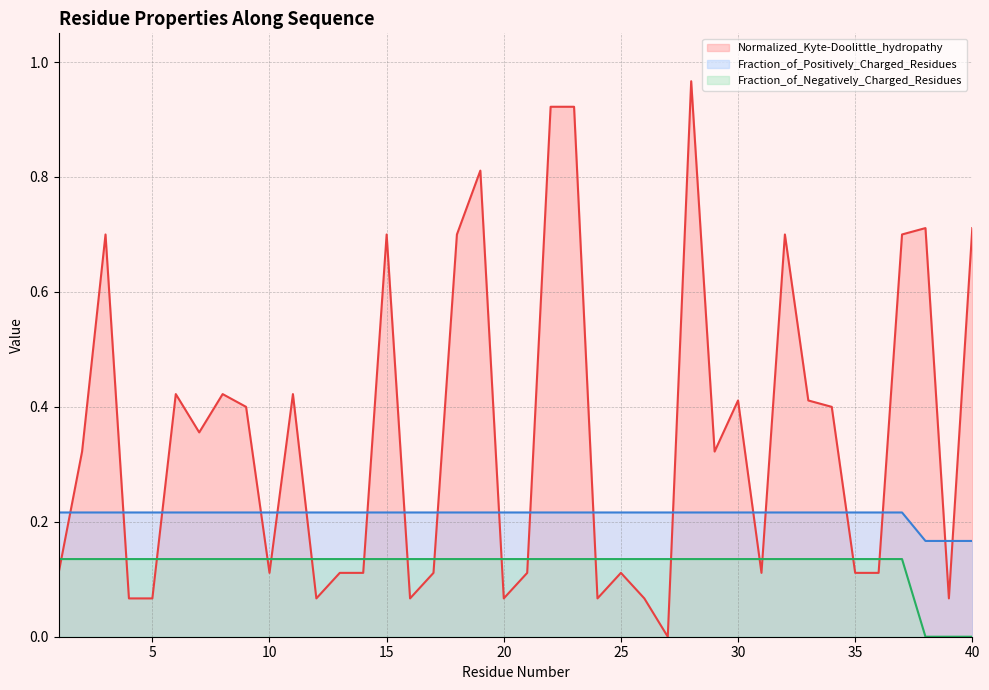

True or false: Fraction_of_Negatively_Charged_Residues has more than 0 interior local peaks.

False